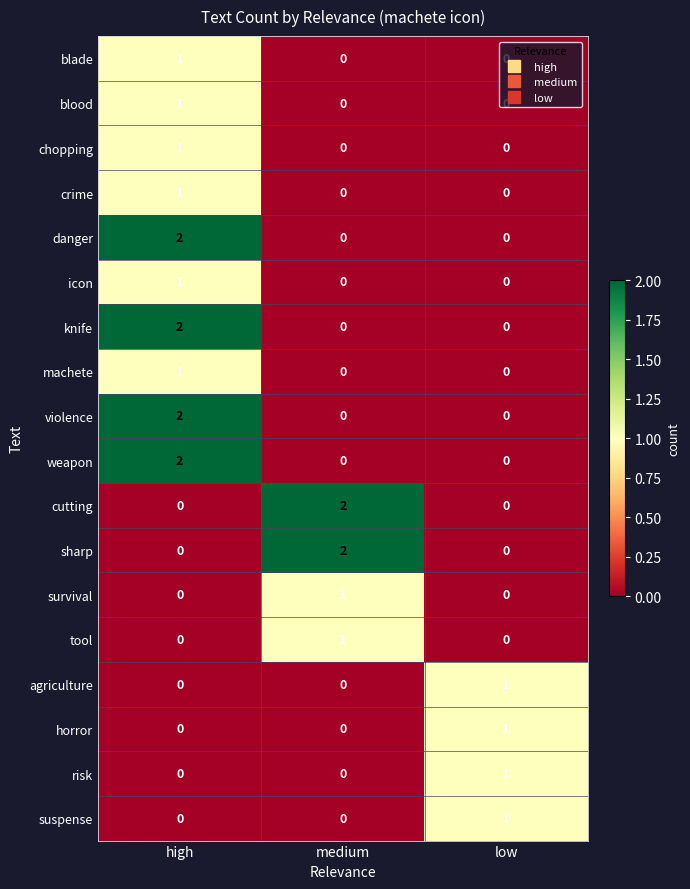

What is the total value across all series at medium?

6